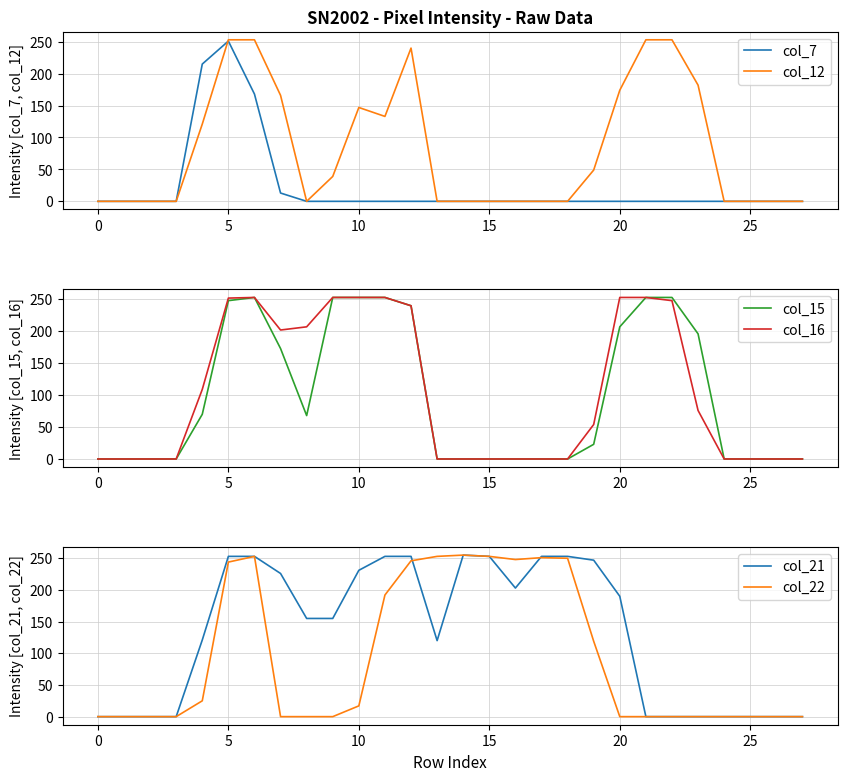

What is the difference between the second highest and minimum values in the col_21 series?

253